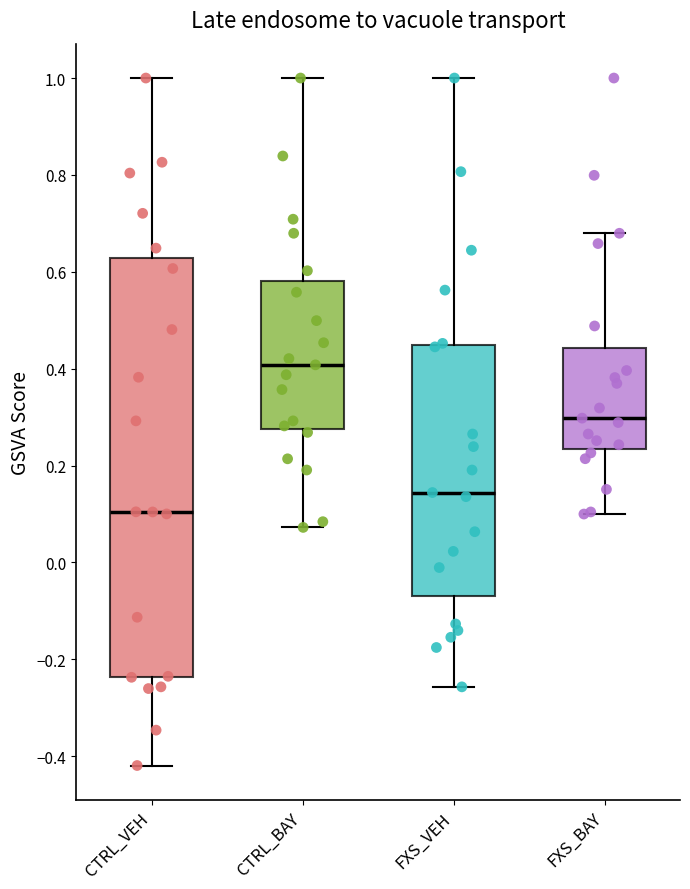

Which box is the tallest, from its lower edge to its upper edge?

CTRL_VEH